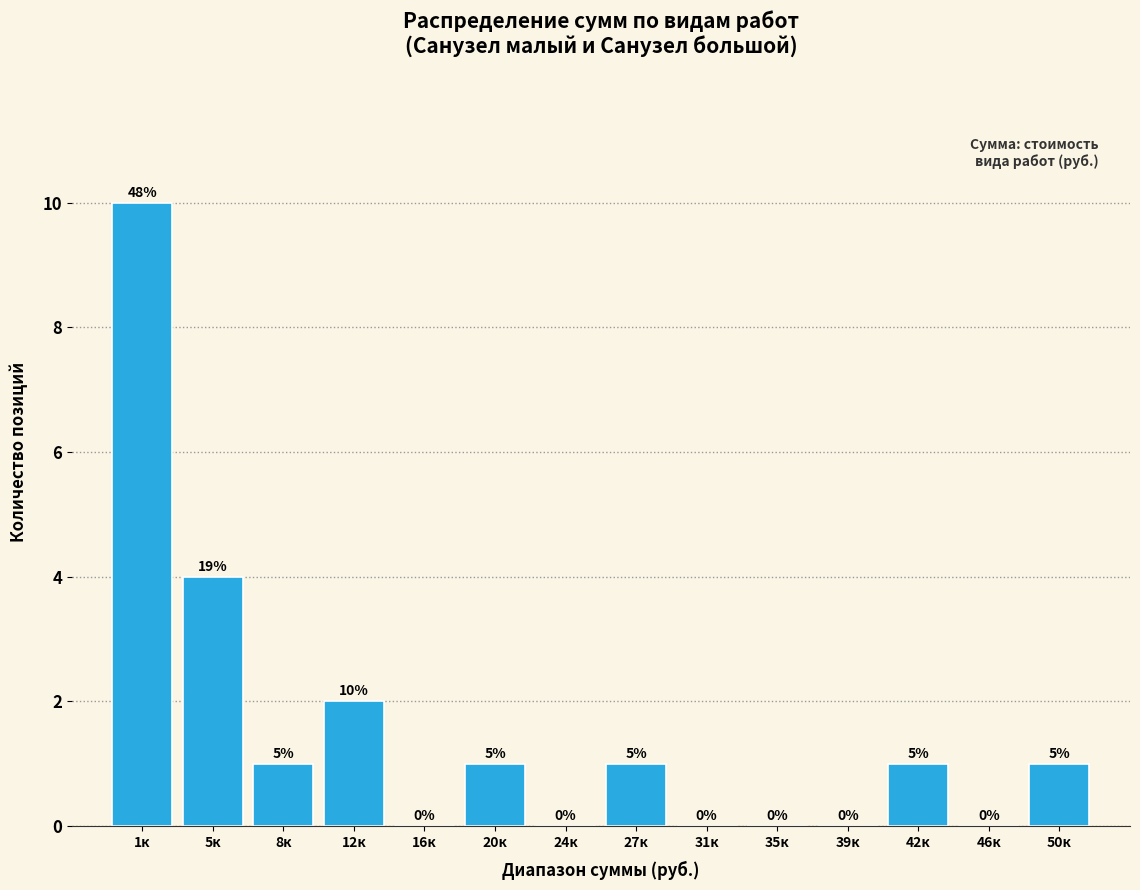

Reading left to right, list all the values displayed in this chart.

1к=10	5к=4	8к=1	12к=2	16к=0	20к=1	24к=0	27к=1	31к=0	35к=0	39к=0	42к=1	46к=0	50к=1